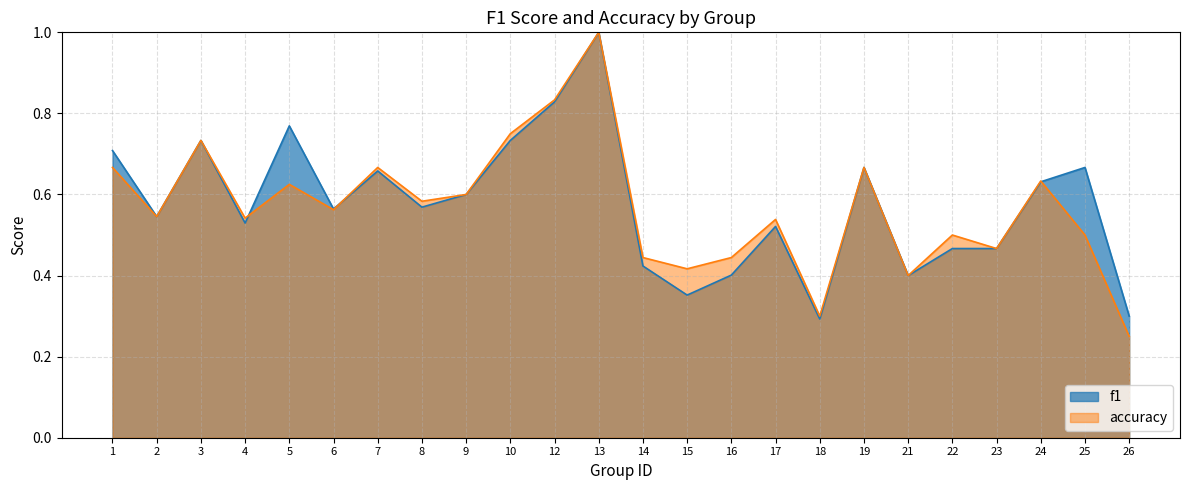

What is the value of the f1 point at the 2nd from the left?

0.5